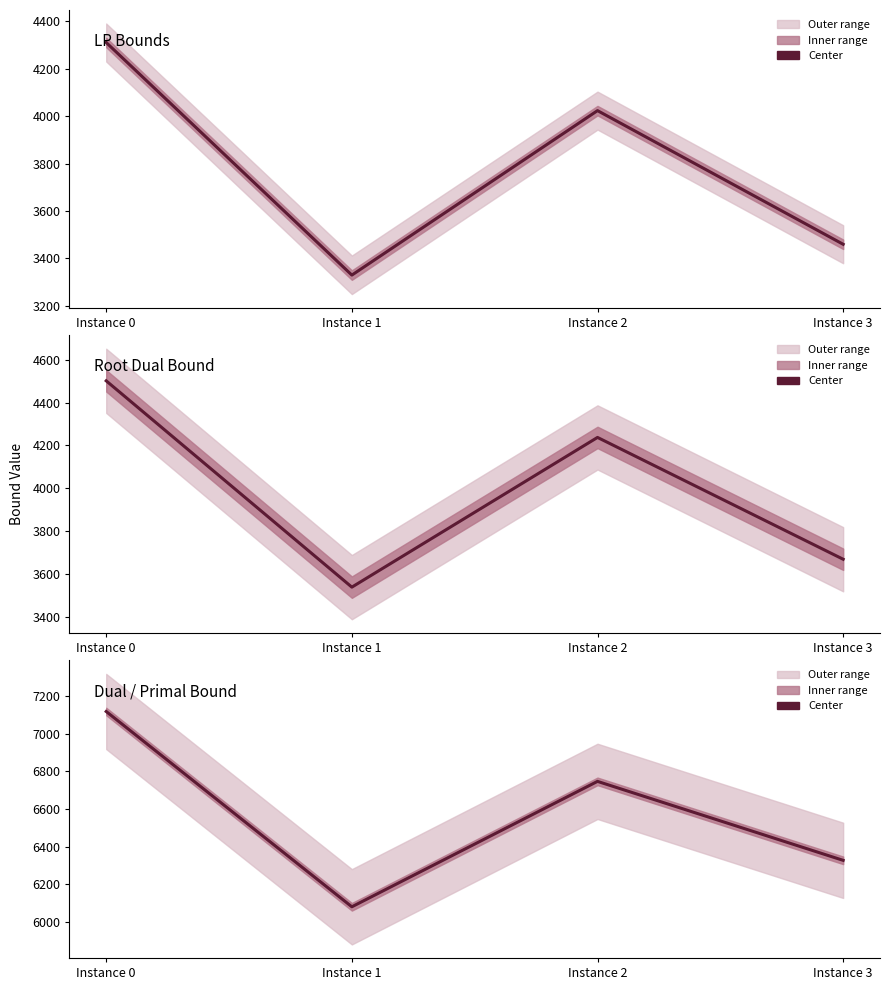

True or false: Root Dual Bound has a value of 1385.3 at Instance 2.

False